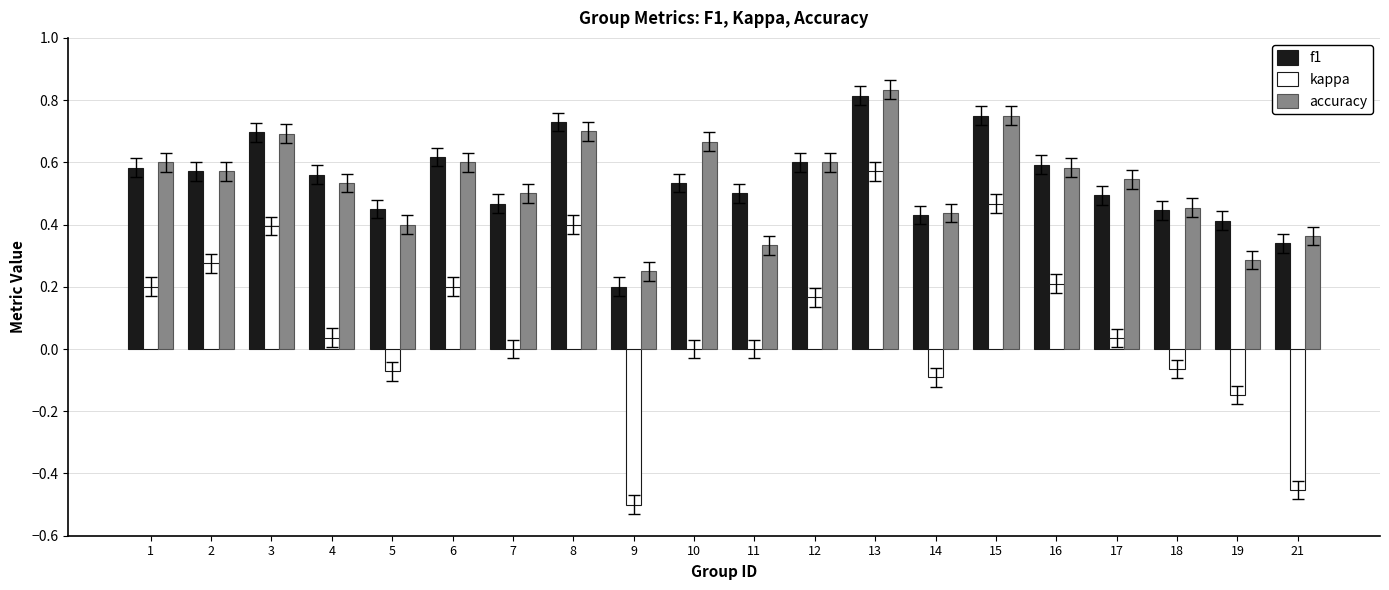

Between 17 and 19, which series saw the biggest shift?

accuracy